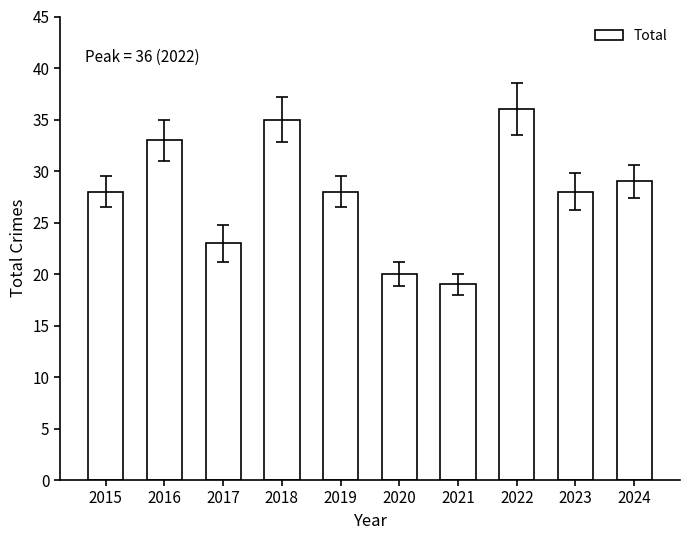

Between 2018 and 2022, which is larger?

2022